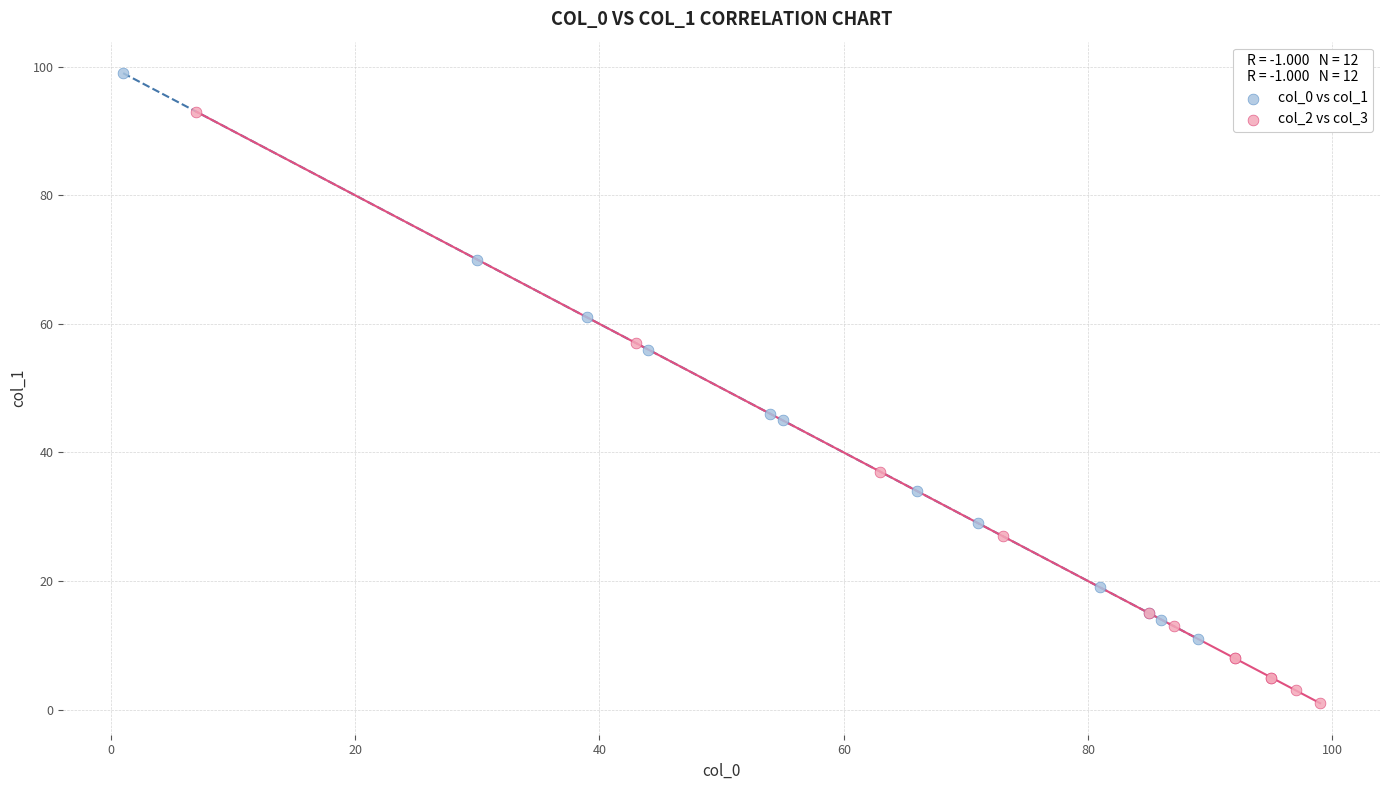

What are all the series names shown in the legend?

col_0 vs col_1, col_2 vs col_3